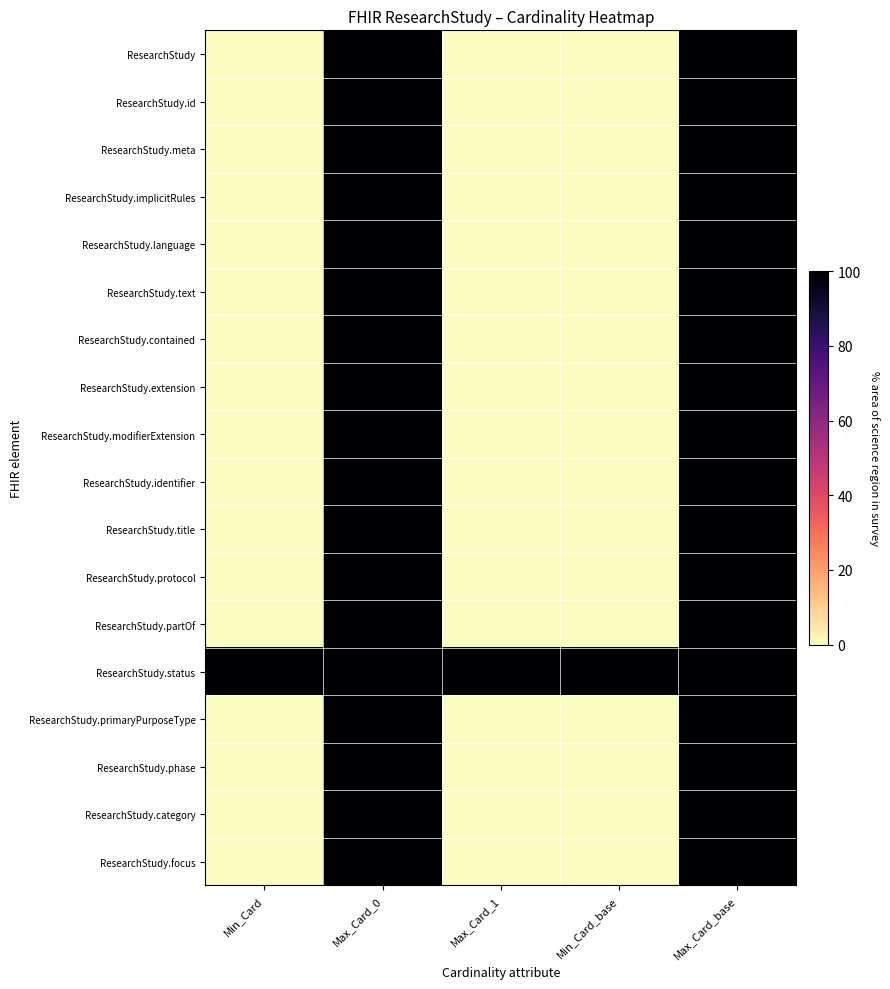

Reading left to right, transcribe all the data shown in this chart.

ResearchStudy: Min_Card=0	Max_Card_0=100	Max_Card_1=0	Min_Card_base=0	Max_Card_base=100
ResearchStudy.id: Min_Card=0	Max_Card_0=100	Max_Card_1=0	Min_Card_base=0	Max_Card_base=100
ResearchStudy.meta: Min_Card=0	Max_Card_0=100	Max_Card_1=0	Min_Card_base=0	Max_Card_base=100
ResearchStudy.implicitRules: Min_Card=0	Max_Card_0=100	Max_Card_1=0	Min_Card_base=0	Max_Card_base=100
ResearchStudy.language: Min_Card=0	Max_Card_0=100	Max_Card_1=0	Min_Card_base=0	Max_Card_base=100
ResearchStudy.text: Min_Card=0	Max_Card_0=100	Max_Card_1=0	Min_Card_base=0	Max_Card_base=100
ResearchStudy.contained: Min_Card=0	Max_Card_0=100	Max_Card_1=0	Min_Card_base=0	Max_Card_base=100
ResearchStudy.extension: Min_Card=0	Max_Card_0=100	Max_Card_1=0	Min_Card_base=0	Max_Card_base=100
ResearchStudy.modifierExtension: Min_Card=0	Max_Card_0=100	Max_Card_1=0	Min_Card_base=0	Max_Card_base=100
ResearchStudy.identifier: Min_Card=0	Max_Card_0=100	Max_Card_1=0	Min_Card_base=0	Max_Card_base=100
ResearchStudy.title: Min_Card=0	Max_Card_0=100	Max_Card_1=0	Min_Card_base=0	Max_Card_base=100
ResearchStudy.protocol: Min_Card=0	Max_Card_0=100	Max_Card_1=0	Min_Card_base=0	Max_Card_base=100
ResearchStudy.partOf: Min_Card=0	Max_Card_0=100	Max_Card_1=0	Min_Card_base=0	Max_Card_base=100
ResearchStudy.status: Min_Card=100	Max_Card_0=100	Max_Card_1=100	Min_Card_base=100	Max_Card_base=100
ResearchStudy.primaryPurposeType: Min_Card=0	Max_Card_0=100	Max_Card_1=0	Min_Card_base=0	Max_Card_base=100
ResearchStudy.phase: Min_Card=0	Max_Card_0=100	Max_Card_1=0	Min_Card_base=0	Max_Card_base=100
ResearchStudy.category: Min_Card=0	Max_Card_0=100	Max_Card_1=0	Min_Card_base=0	Max_Card_base=100
ResearchStudy.focus: Min_Card=0	Max_Card_0=100	Max_Card_1=0	Min_Card_base=0	Max_Card_base=100